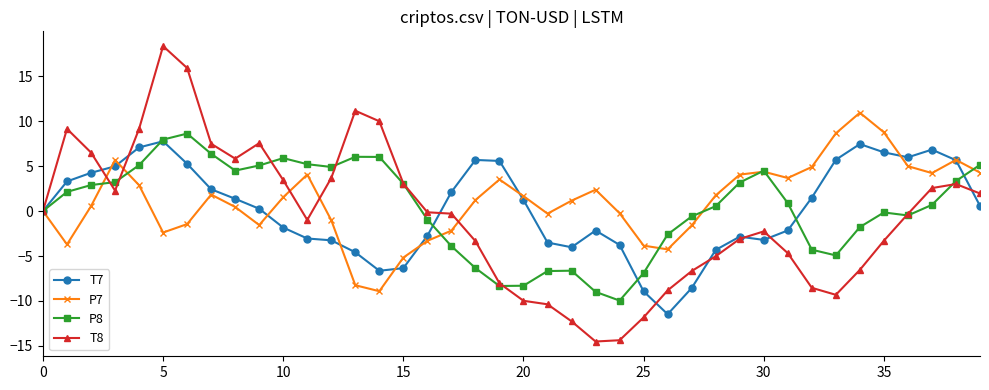

How many series are shown in this chart?

4